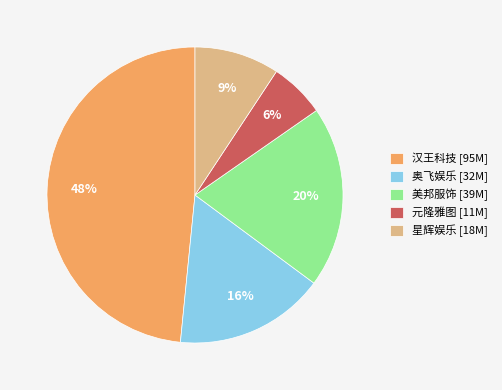

Which has a higher value, 汉王科技 [95M] or 元隆雅图 [11M]?

汉王科技 [95M]